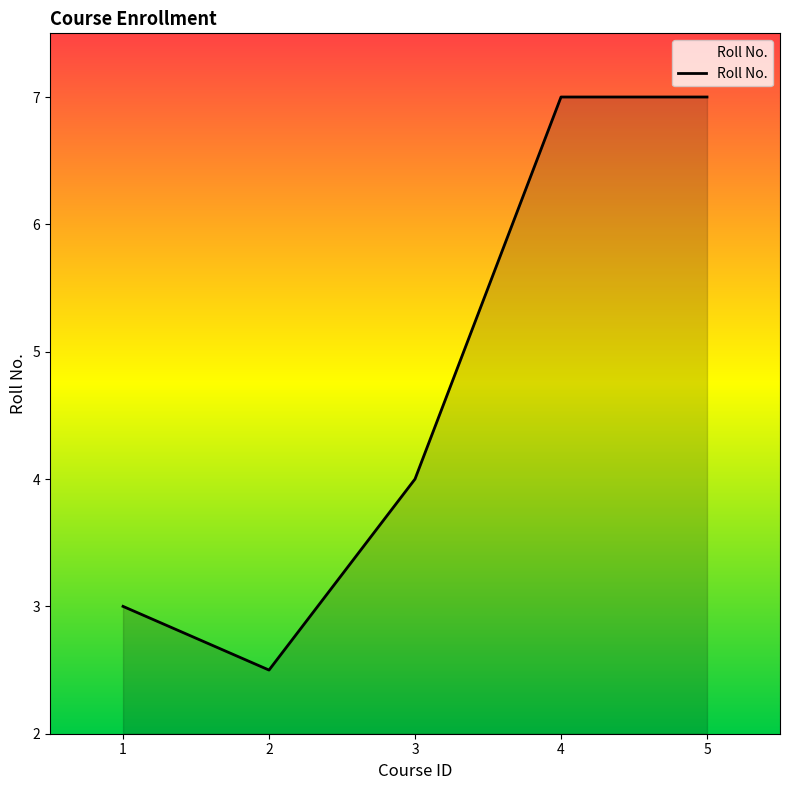

True or false: there are more than 2 points higher than both neighbors.

False